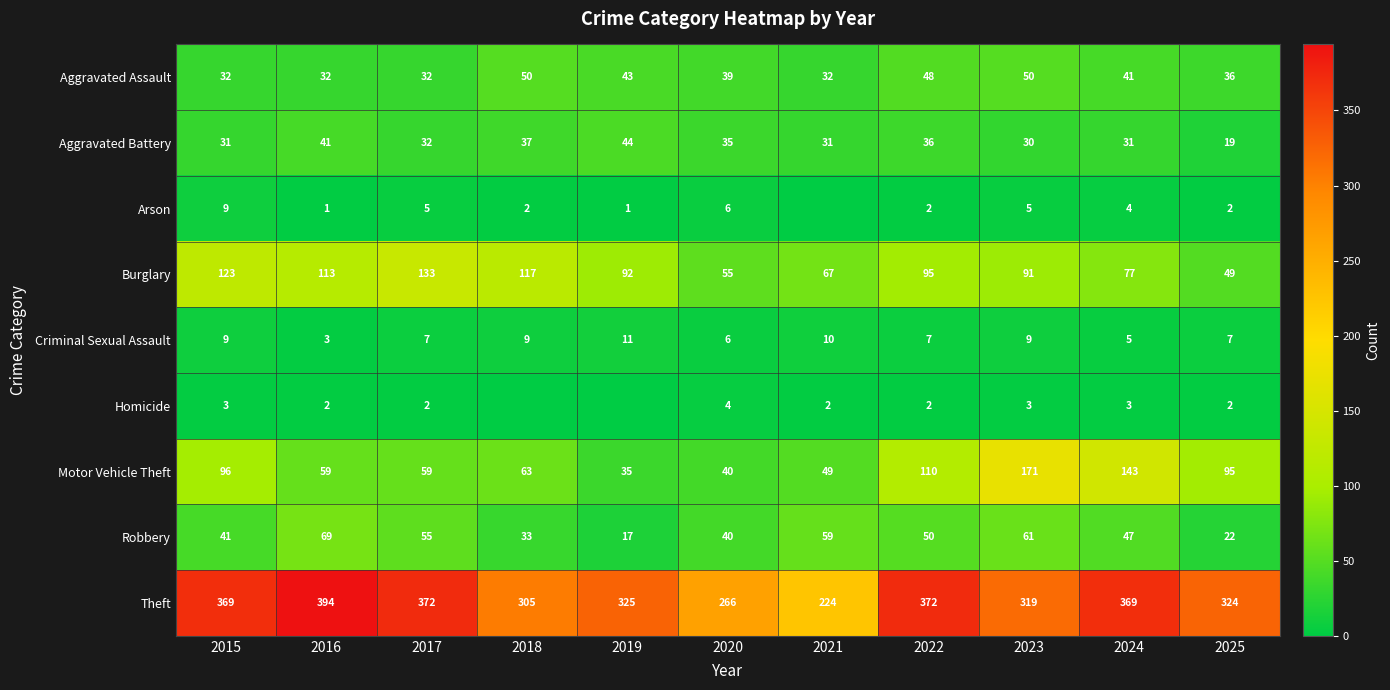

Is the value of Robbery at 2025 greater than the value of Criminal Sexual Assault at 2018?

Yes